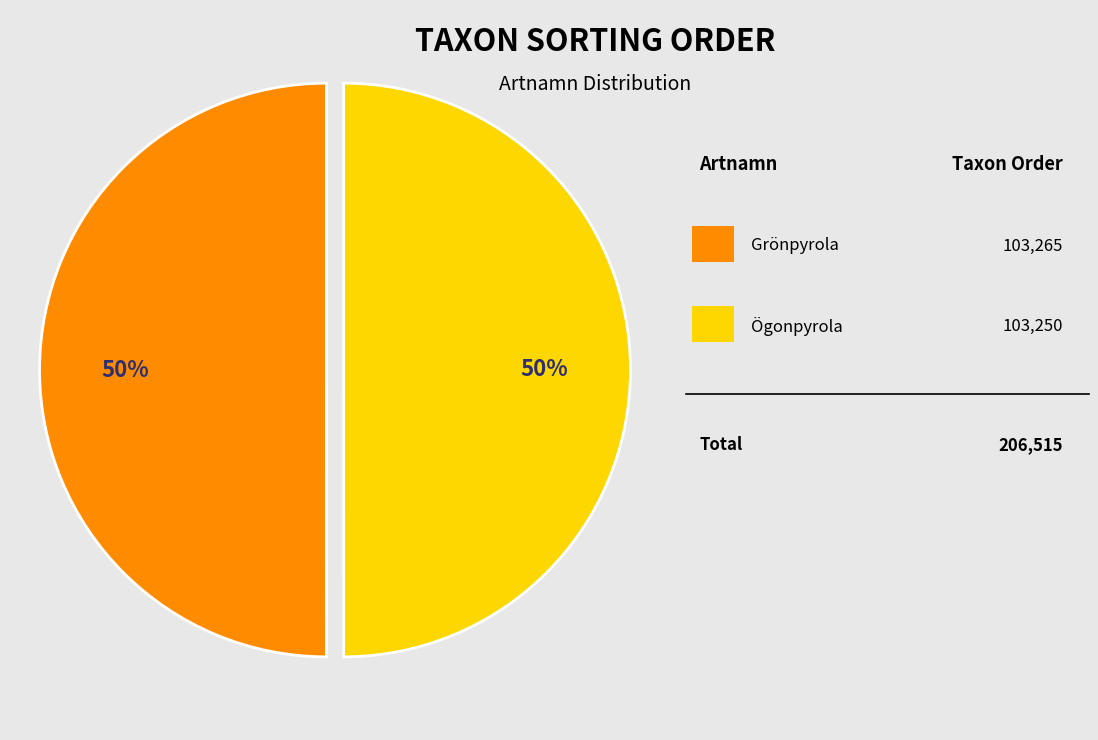

How many slices are in this pie chart?

2